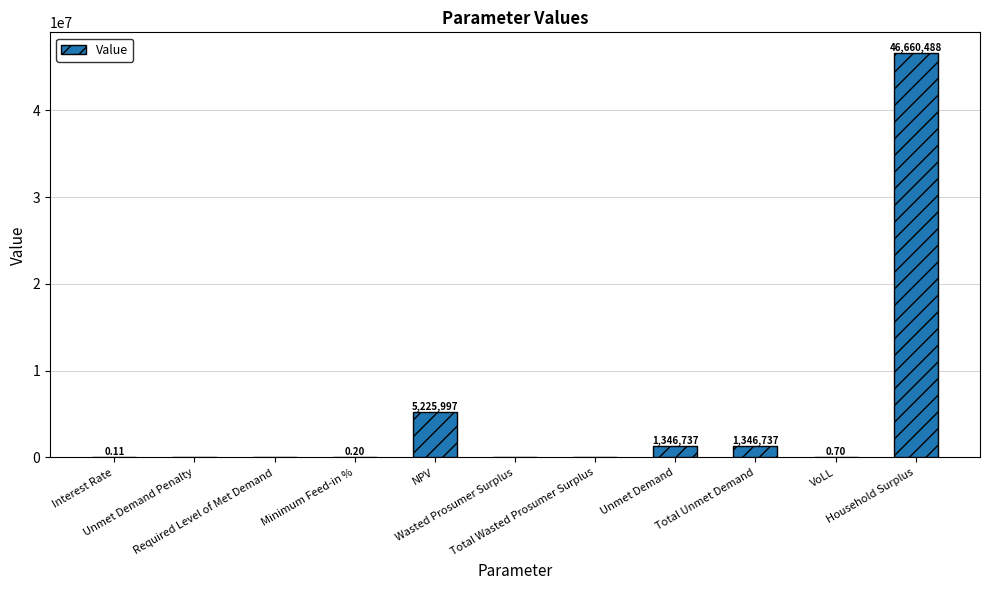

True or false: the data shows 22258850.3 at Unmet Demand Penalty.

False